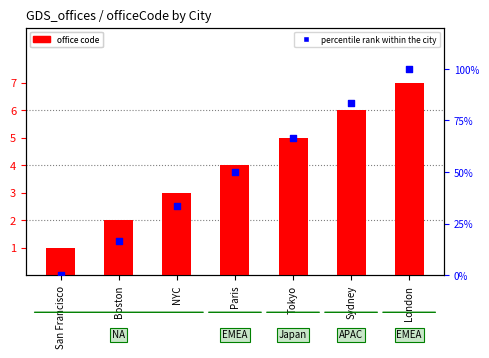

Which series has the largest Y range (max minus min)?

percentile rank within the city